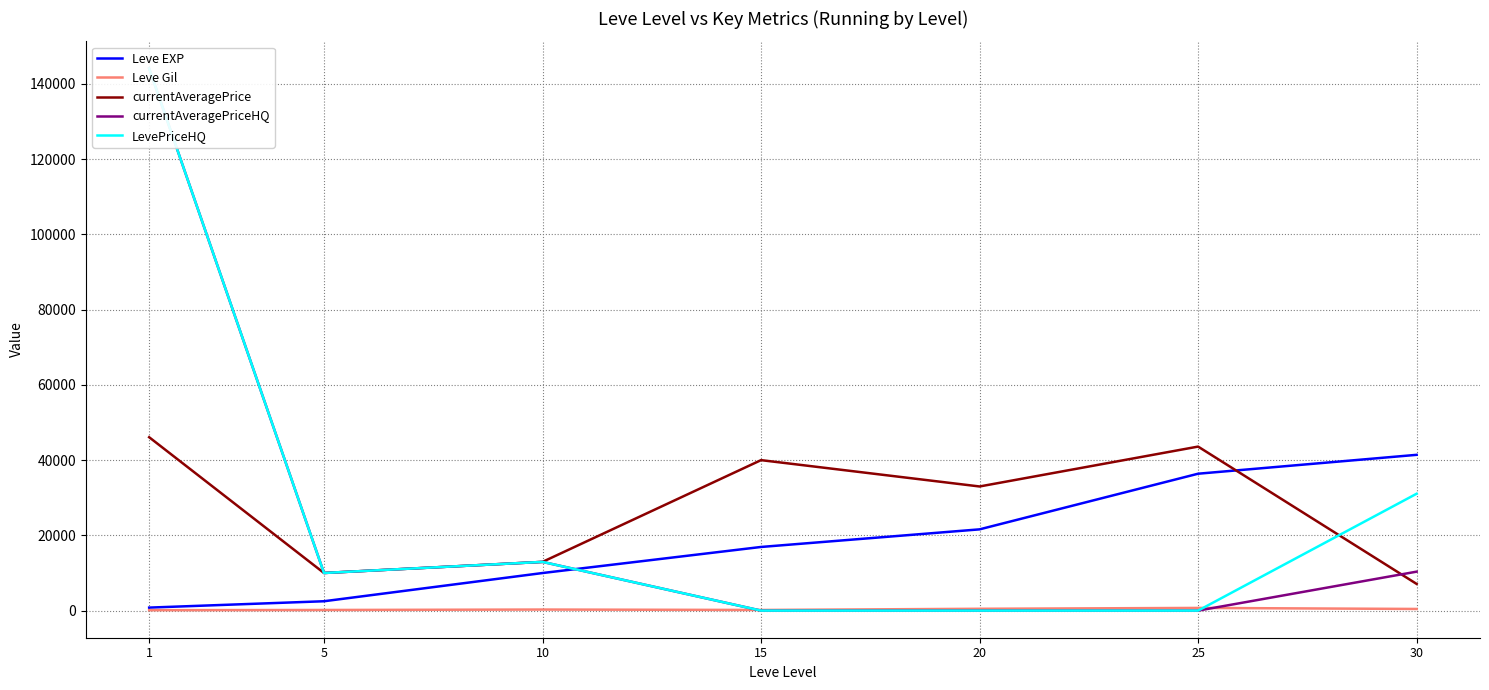

Reading right to left, what are all the values shown in this chart?

Leve EXP: 30=41410.0	25=36390.0	20=21600.0	15=16920.0	10=9990.0	5=2490.0	1=800.0
Leve Gil: 30=440.0	25=715.0	20=485.0	15=174.0	10=284.0	5=169.0	1=113.0
currentAveragePrice: 30=7093.6	25=43600.0	20=32999.0	15=40000.0	10=12951.8	5=10001.3	1=46092.5
currentAveragePriceHQ: 30=10357.2	25=0.0	20=0.0	15=0.0	10=12951.8	5=10001.3	1=144111.7
LevePriceHQ: 30=31071.5	25=0.0	20=0.0	15=0.0	10=12951.8	5=10001.3	1=144111.7